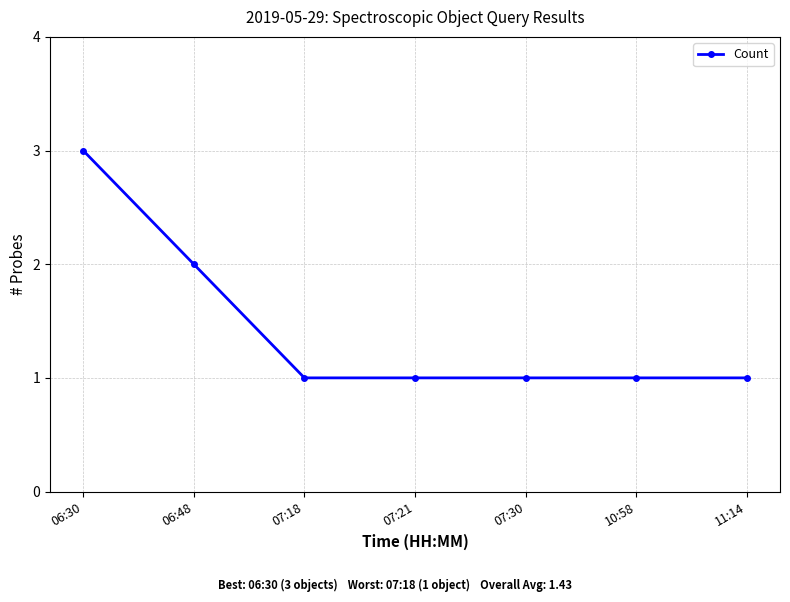

At which label is the value closest to 2?

06:48